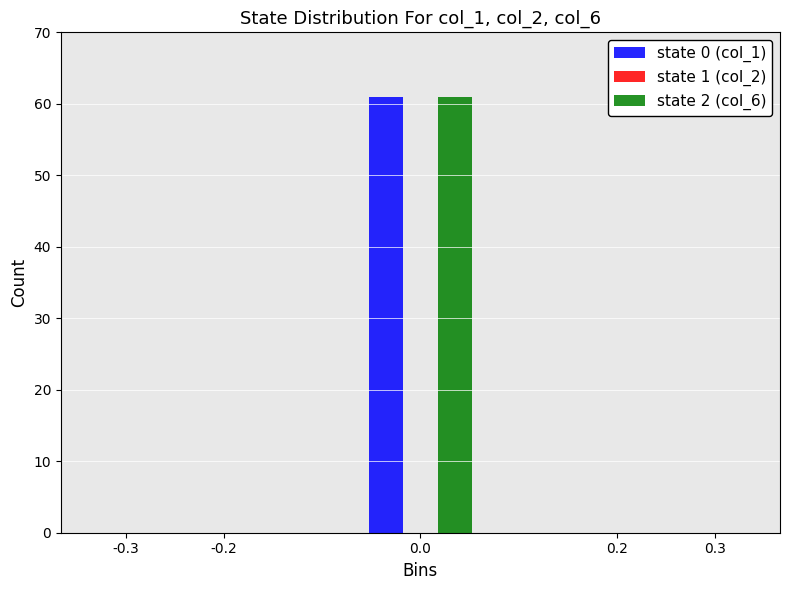

What is the height of the state 2 (col_6) bar covering -0.07 to 0.07 on the x-axis? The values are not printed on the chart, so give them approximately, as read against the axis.

61